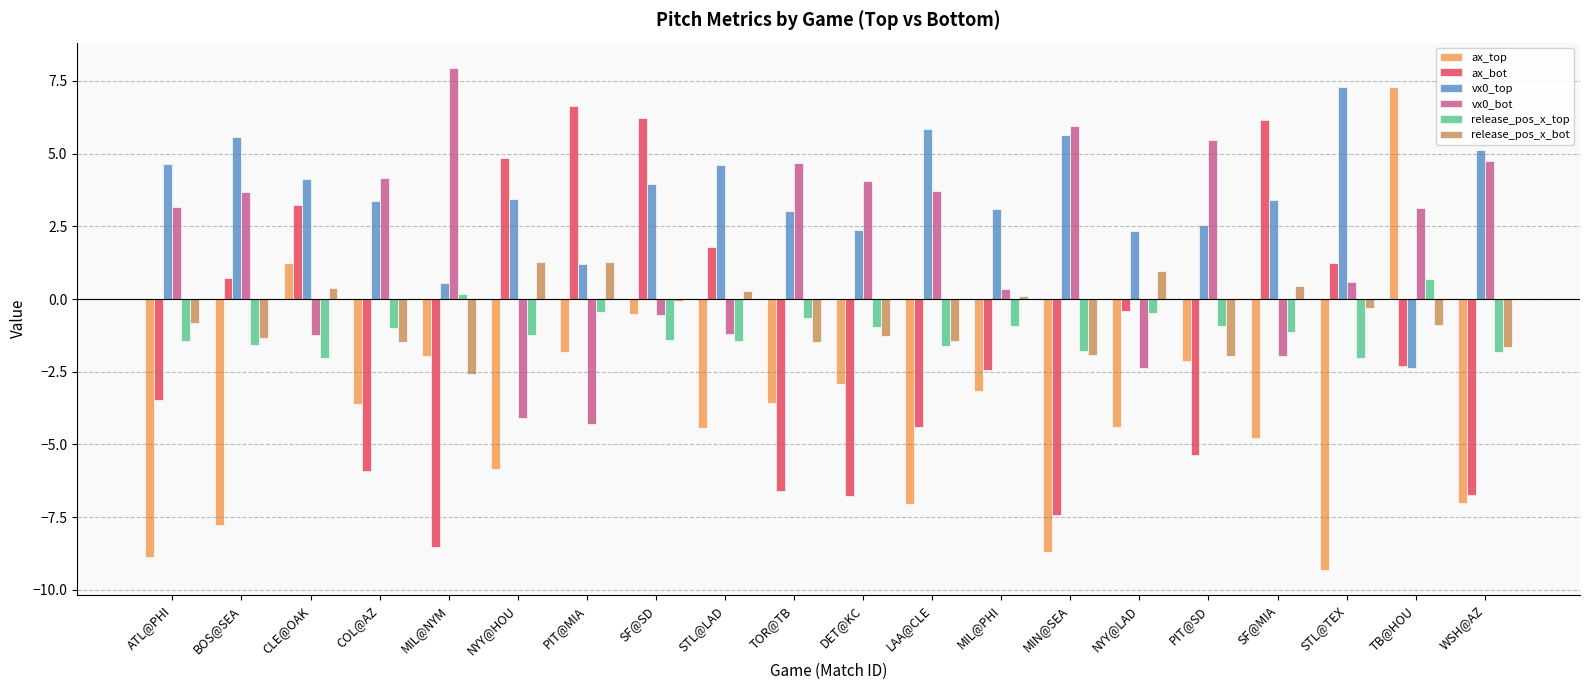

Is it true that ax_bot equals 3.9 at PIT@MIA?

False